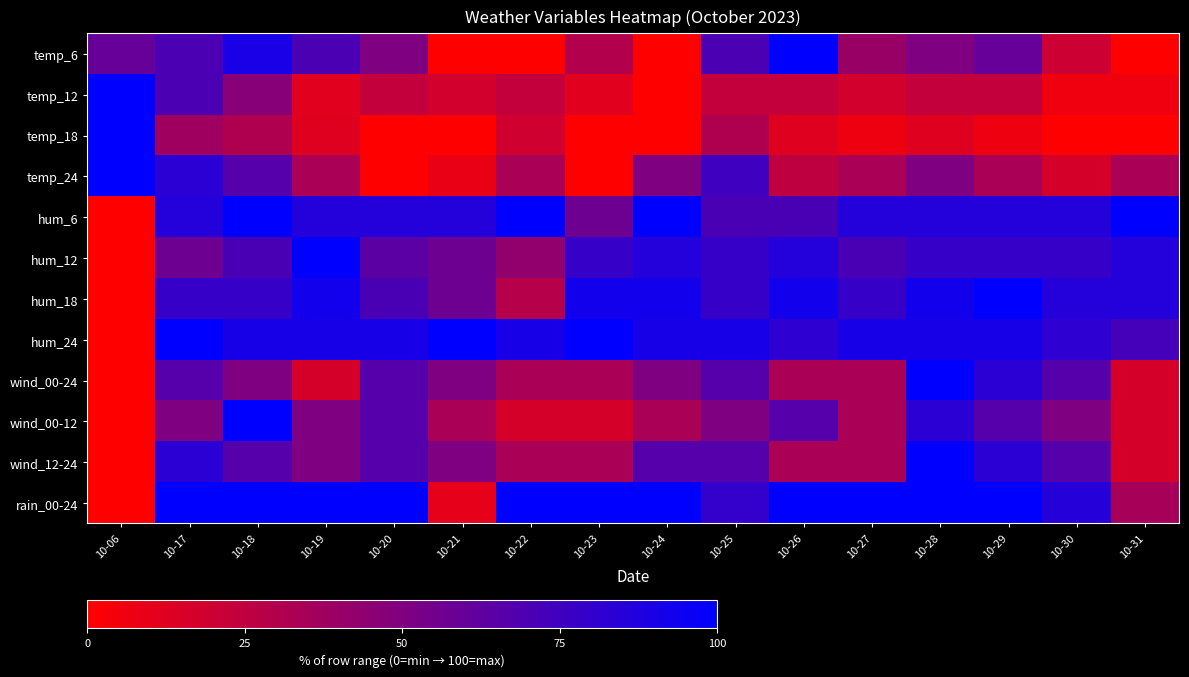

How many categories are shown in the chart?

16